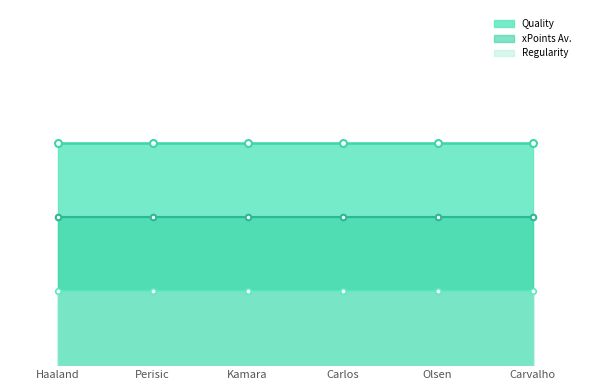

At Olsen, list the series in order from largest to smallest.

Quality, xPoints Av., Regularity